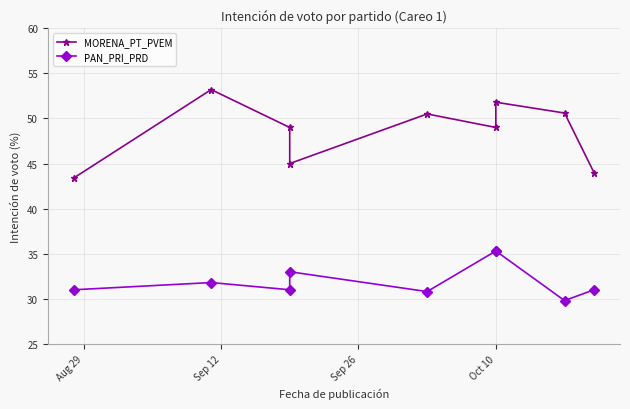

What is the sum of the PAN_PRI_PRD values at Sep 12 and 6?

67.1